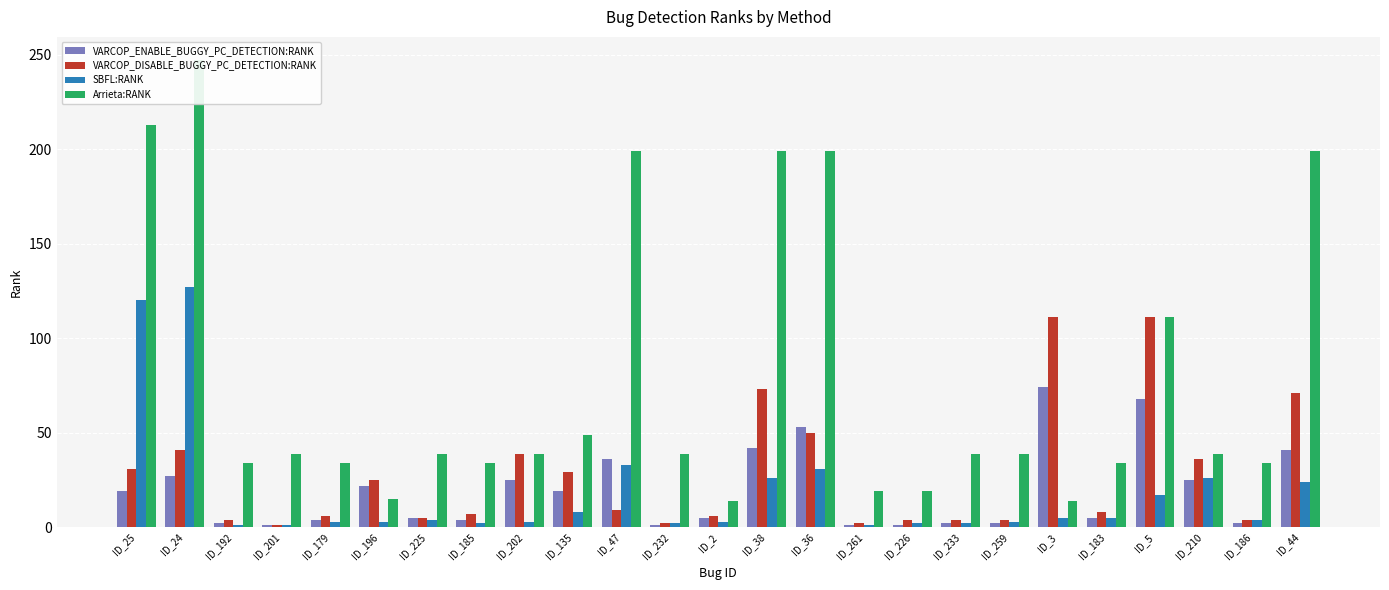

Where does the Arrieta:RANK series first go above 39?

ID_25